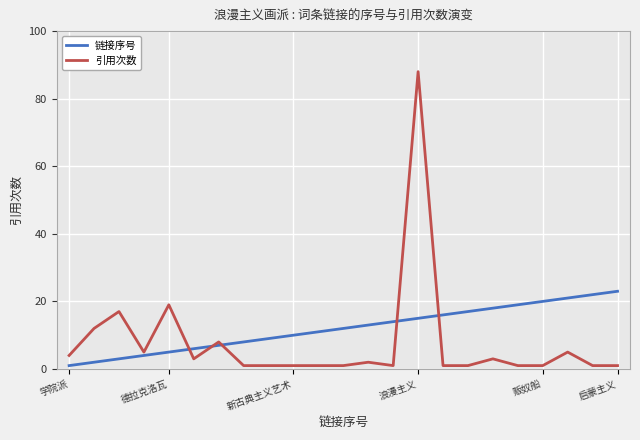

True or false: 引用次数 has more than 2 points higher than both neighbors.

True